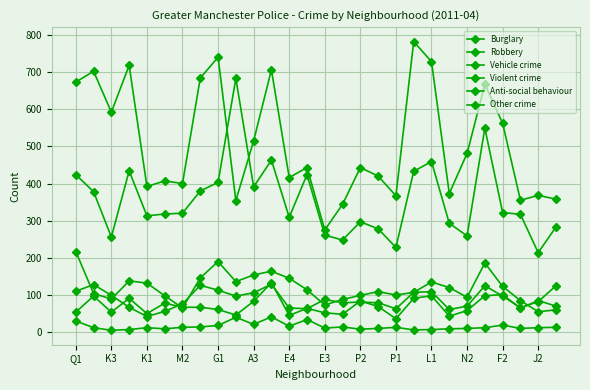

Which series has the largest total across all categories?

Anti-social behaviour